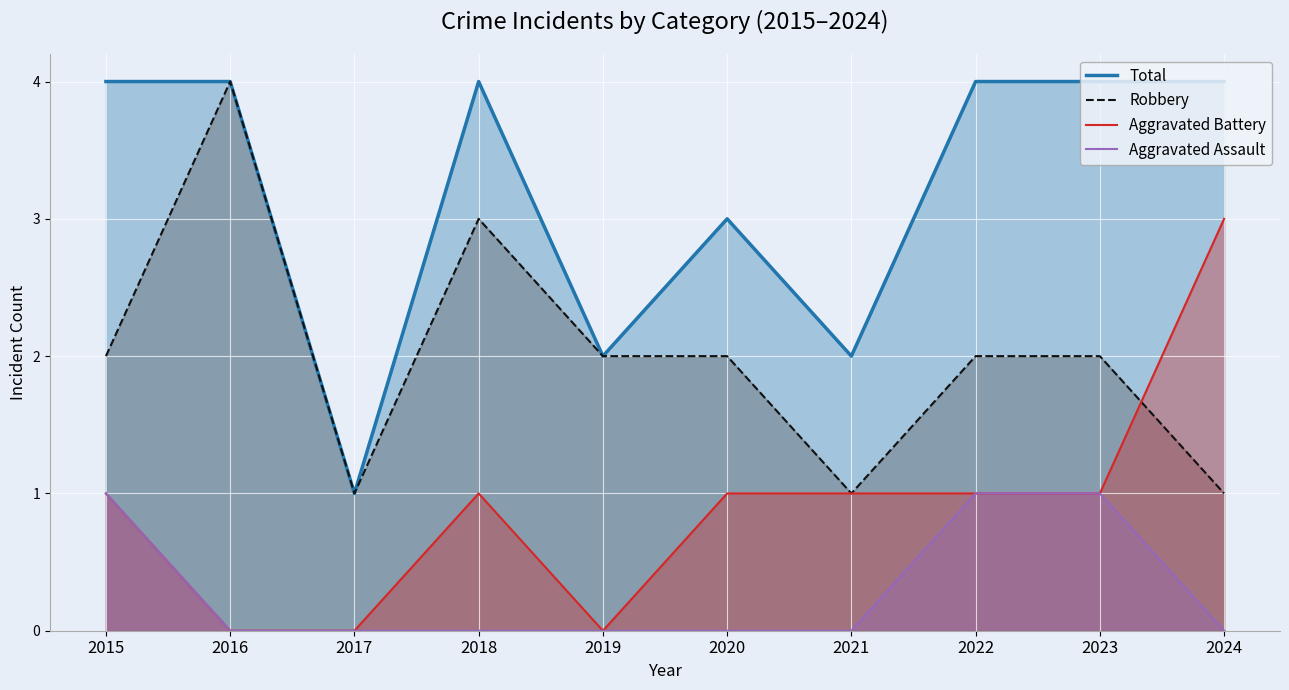

What is the sum of all Aggravated Battery values?

9